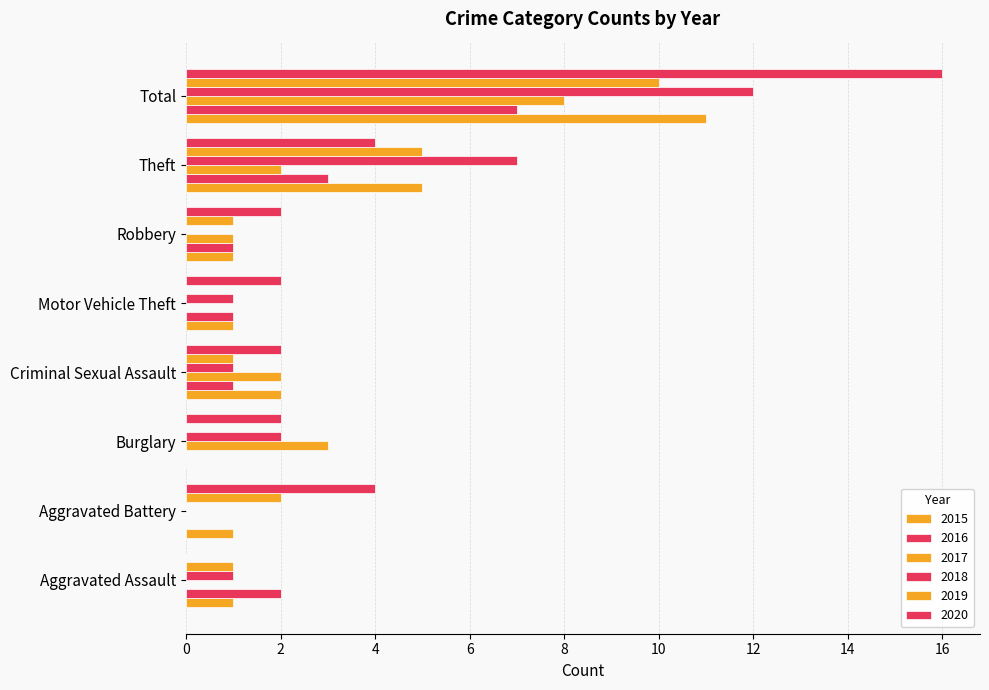

What value does the 2016 series have at Aggravated Assault?

2